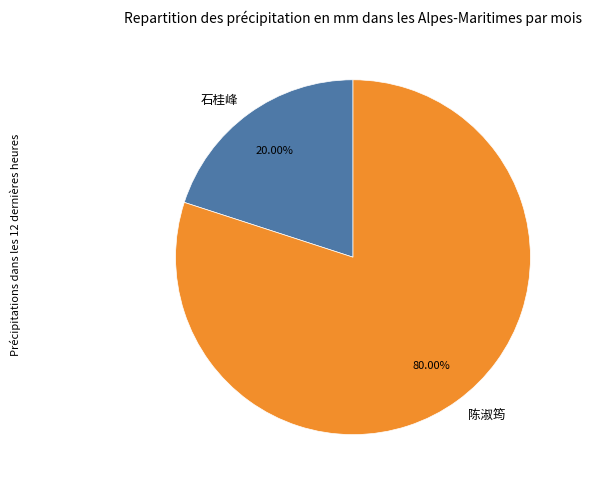

Between 石桂峰 and 陈淑筠, which is larger?

陈淑筠